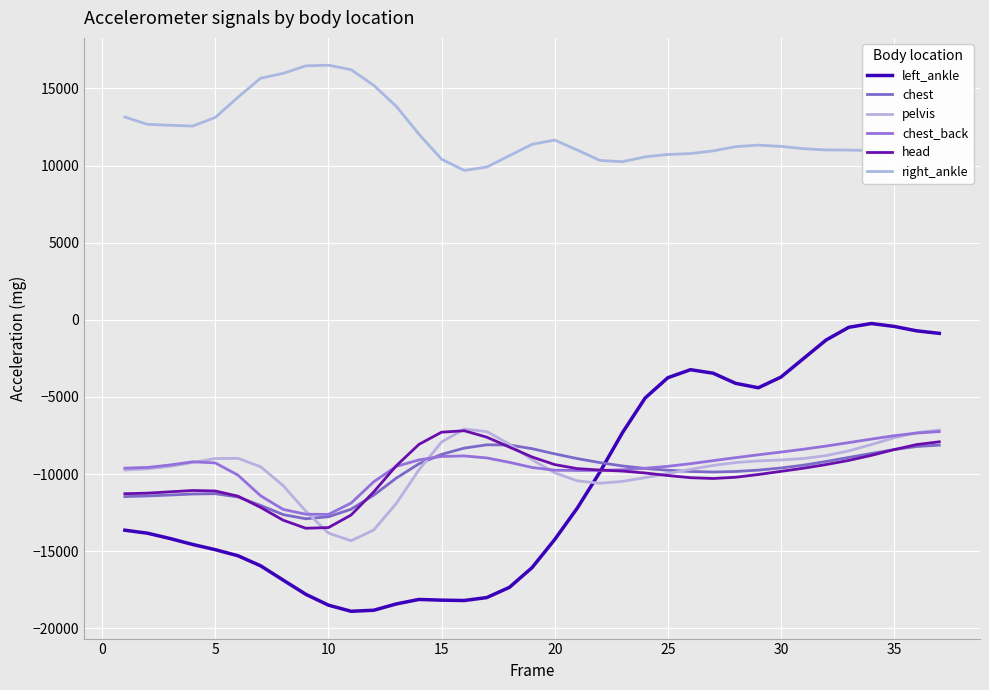

At which label is chest_back closest to -9930?

20